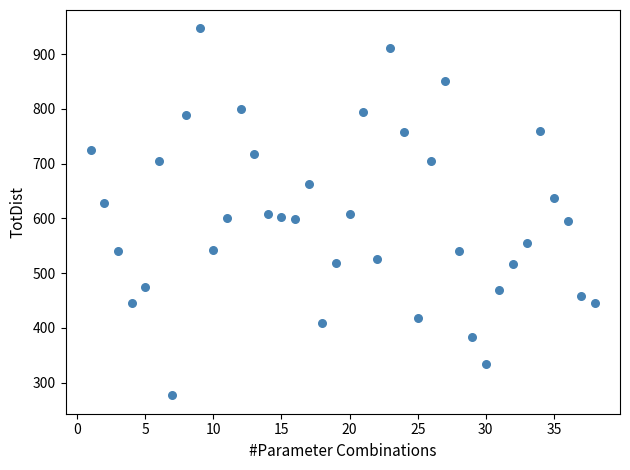

What is the range of X values (max minus min)?

37